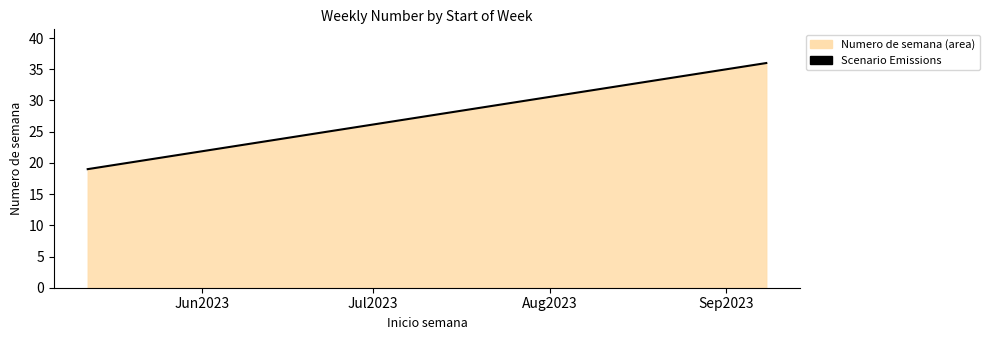

Which label corresponds to the smallest value in the chart?

Jun2023